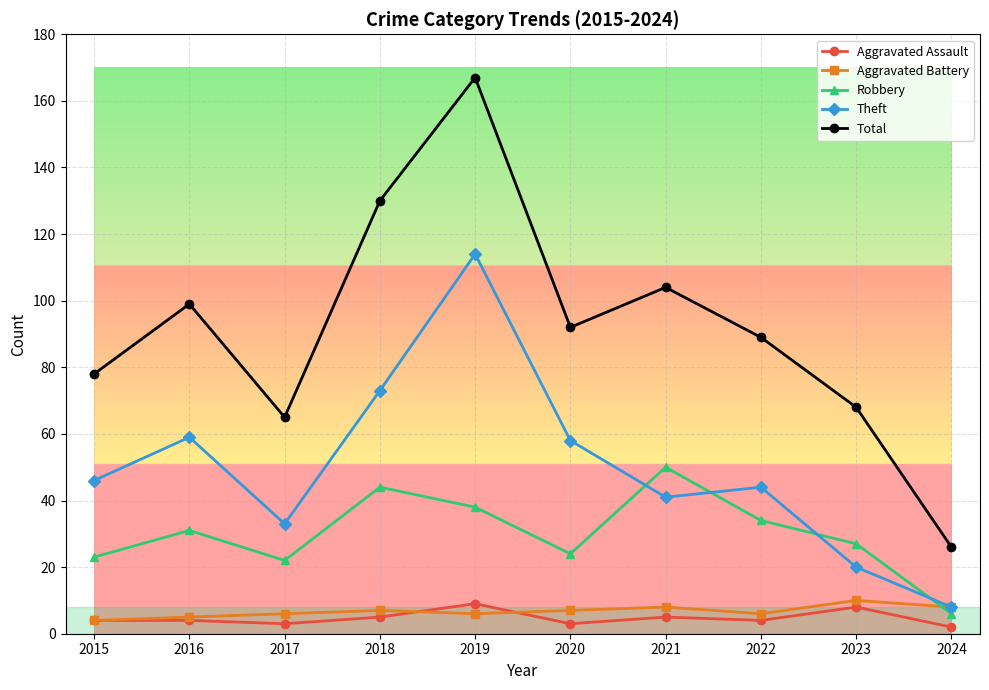

What are all the series names shown in the legend?

Aggravated Assault, Aggravated Battery, Robbery, Theft, Total